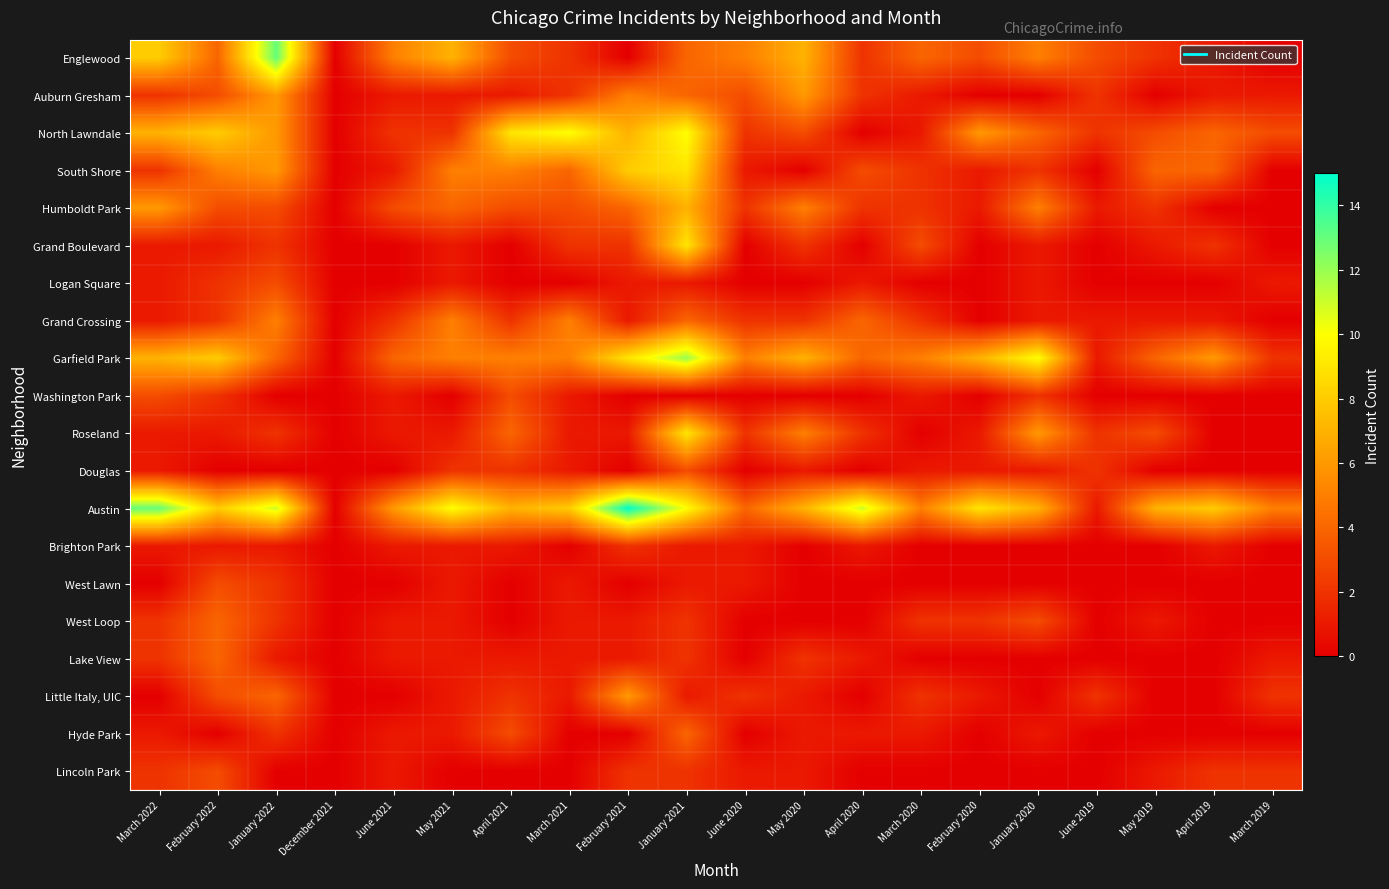

Reading right to left, what are all the values shown in this chart?

Englewood: March 2019=0	April 2019=1	May 2019=2	June 2019=3	January 2020=5	February 2020=3	March 2020=4	April 2020=2	May 2020=7	June 2020=5	January 2021=4	February 2021=0	March 2021=2	April 2021=3	May 2021=7	June 2021=5	December 2021=0	January 2022=13	February 2022=4	March 2022=8
Auburn Gresham: March 2019=1	April 2019=1	May 2019=0	June 2019=2	January 2020=0	February 2020=0	March 2020=1	April 2020=2	May 2020=6	June 2020=3	January 2021=4	February 2021=5	March 2021=2	April 2021=1	May 2021=1	June 2021=1	December 2021=0	January 2022=6	February 2022=3	March 2022=2
North Lawndale: March 2019=3	April 2019=4	May 2019=3	June 2019=2	January 2020=4	February 2020=6	March 2020=1	April 2020=0	May 2020=3	June 2020=2	January 2021=10	February 2021=7	March 2021=10	April 2021=9	May 2021=2	June 2021=2	December 2021=0	January 2022=6	February 2022=8	March 2022=7
South Shore: March 2019=0	April 2019=4	May 2019=4	June 2019=0	January 2020=2	February 2020=1	March 2020=2	April 2020=3	May 2020=0	June 2020=1	January 2021=9	February 2021=8	March 2021=4	April 2021=5	May 2021=5	June 2021=1	December 2021=0	January 2022=6	February 2022=5	March 2022=2
Humboldt Park: March 2019=0	April 2019=0	May 2019=2	June 2019=1	January 2020=5	February 2020=1	March 2020=2	April 2020=2	May 2020=5	June 2020=2	January 2021=7	February 2021=4	March 2021=3	April 2021=3	May 2021=4	June 2021=3	December 2021=0	January 2022=3	February 2022=3	March 2022=6
Grand Boulevard: March 2019=0	April 2019=2	May 2019=1	June 2019=0	January 2020=1	February 2020=0	March 2020=3	April 2020=0	May 2020=2	June 2020=0	January 2021=9	February 2021=2	March 2021=2	April 2021=0	May 2021=1	June 2021=0	December 2021=0	January 2022=2	February 2022=1	March 2022=1
Logan Square: March 2019=1	April 2019=0	May 2019=0	June 2019=0	January 2020=1	February 2020=0	March 2020=0	April 2020=1	May 2020=0	June 2020=0	January 2021=1	February 2021=1	March 2021=0	April 2021=0	May 2021=1	June 2021=0	December 2021=0	January 2022=3	February 2022=2	March 2022=1
Grand Crossing: March 2019=0	April 2019=1	May 2019=1	June 2019=1	January 2020=1	February 2020=0	March 2020=2	April 2020=4	May 2020=2	June 2020=2	January 2021=4	February 2021=1	March 2021=5	April 2021=2	May 2021=5	June 2021=2	December 2021=0	January 2022=5	February 2022=2	March 2022=1
Garfield Park: March 2019=2	April 2019=6	May 2019=4	June 2019=1	January 2020=10	February 2020=7	March 2020=5	April 2020=4	May 2020=7	June 2020=5	January 2021=12	February 2021=9	March 2021=5	April 2021=5	May 2021=5	June 2021=4	December 2021=0	January 2022=4	February 2022=8	March 2022=7
Washington Park: March 2019=0	April 2019=0	May 2019=0	June 2019=0	January 2020=2	February 2020=0	March 2020=1	April 2020=0	May 2020=0	June 2020=0	January 2021=0	February 2021=0	March 2021=1	April 2021=3	May 2021=0	June 2021=1	December 2021=0	January 2022=0	February 2022=2	March 2022=3
Roseland: March 2019=0	April 2019=0	May 2019=3	June 2019=2	January 2020=6	February 2020=1	March 2020=0	April 2020=2	May 2020=5	June 2020=2	January 2021=9	February 2021=1	March 2021=1	April 2021=4	May 2021=1	June 2021=1	December 2021=0	January 2022=2	February 2022=1	March 2022=1
Douglas: March 2019=0	April 2019=0	May 2019=0	June 2019=2	January 2020=1	February 2020=1	March 2020=1	April 2020=0	May 2020=1	June 2020=0	January 2021=3	February 2021=0	March 2021=1	April 2021=2	May 2021=2	June 2021=0	December 2021=0	January 2022=0	February 2022=0	March 2022=1
Austin: March 2019=5	April 2019=8	May 2019=7	June 2019=1	January 2020=7	February 2020=9	March 2020=5	April 2020=11	May 2020=7	June 2020=4	January 2021=10	February 2021=15	March 2021=8	April 2021=7	May 2021=10	June 2021=6	December 2021=0	January 2022=11	February 2022=8	March 2022=13
Brighton Park: March 2019=0	April 2019=1	May 2019=0	June 2019=0	January 2020=0	February 2020=0	March 2020=0	April 2020=1	May 2020=0	June 2020=1	January 2021=1	February 2021=2	March 2021=0	April 2021=1	May 2021=1	June 2021=1	December 2021=0	January 2022=1	February 2022=1	March 2022=1
West Lawn: March 2019=0	April 2019=0	May 2019=0	June 2019=0	January 2020=0	February 2020=0	March 2020=0	April 2020=0	May 2020=0	June 2020=1	January 2021=1	February 2021=0	March 2021=1	April 2021=0	May 2021=1	June 2021=0	December 2021=0	January 2022=2	February 2022=3	March 2022=0
West Loop: March 2019=0	April 2019=0	May 2019=1	June 2019=0	January 2020=3	February 2020=2	March 2020=2	April 2020=0	May 2020=0	June 2020=0	January 2021=2	February 2021=1	March 2021=1	April 2021=0	May 2021=1	June 2021=1	December 2021=0	January 2022=2	February 2022=4	March 2022=2
Lake View: March 2019=1	April 2019=0	May 2019=0	June 2019=0	January 2020=0	February 2020=0	March 2020=0	April 2020=1	May 2020=2	June 2020=0	January 2021=2	February 2021=1	March 2021=1	April 2021=1	May 2021=1	June 2021=1	December 2021=0	January 2022=1	February 2022=4	March 2022=2
Little Italy, UIC: March 2019=2	April 2019=0	May 2019=0	June 2019=2	January 2020=0	February 2020=1	March 2020=2	April 2020=0	May 2020=1	June 2020=2	January 2021=1	February 2021=6	March 2021=1	April 2021=2	May 2021=1	June 2021=0	December 2021=0	January 2022=4	February 2022=3	March 2022=0
Hyde Park: March 2019=0	April 2019=0	May 2019=0	June 2019=0	January 2020=1	February 2020=0	March 2020=1	April 2020=1	May 2020=1	June 2020=0	January 2021=4	February 2021=0	March 2021=0	April 2021=3	May 2021=1	June 2021=1	December 2021=0	January 2022=2	February 2022=0	March 2022=1
Lincoln Park: March 2019=2	April 2019=2	May 2019=1	June 2019=0	January 2020=0	February 2020=0	March 2020=0	April 2020=0	May 2020=1	June 2020=1	January 2021=2	February 2021=2	March 2021=0	April 2021=0	May 2021=0	June 2021=1	December 2021=0	January 2022=0	February 2022=3	March 2022=2